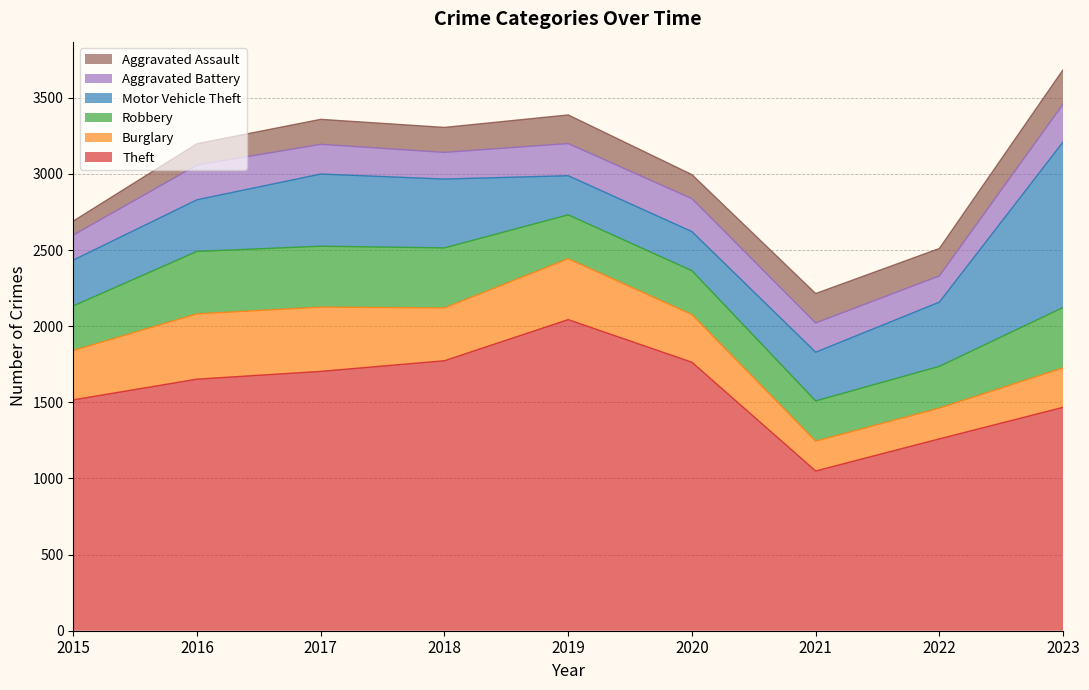

Reading left to right, extract all data points from this chart.

Theft: 2015=1516	2016=1652	2017=1703	2018=1773	2019=2043	2020=1763	2021=1049	2022=1260	2023=1467
Burglary: 2015=324	2016=429	2017=422	2018=347	2019=400	2020=313	2021=196	2022=202	2023=259
Robbery: 2015=293	2016=410	2017=400	2018=394	2019=288	2020=288	2021=264	2022=274	2023=397
Motor Vehicle Theft: 2015=301	2016=339	2017=474	2018=452	2019=257	2020=257	2021=320	2022=422	2023=1087
Aggravated Battery: 2015=164	2016=228	2017=195	2018=175	2019=211	2020=216	2021=192	2022=172	2023=248
Aggravated Assault: 2015=92	2016=140	2017=164	2018=164	2019=188	2020=158	2021=193	2022=180	2023=226